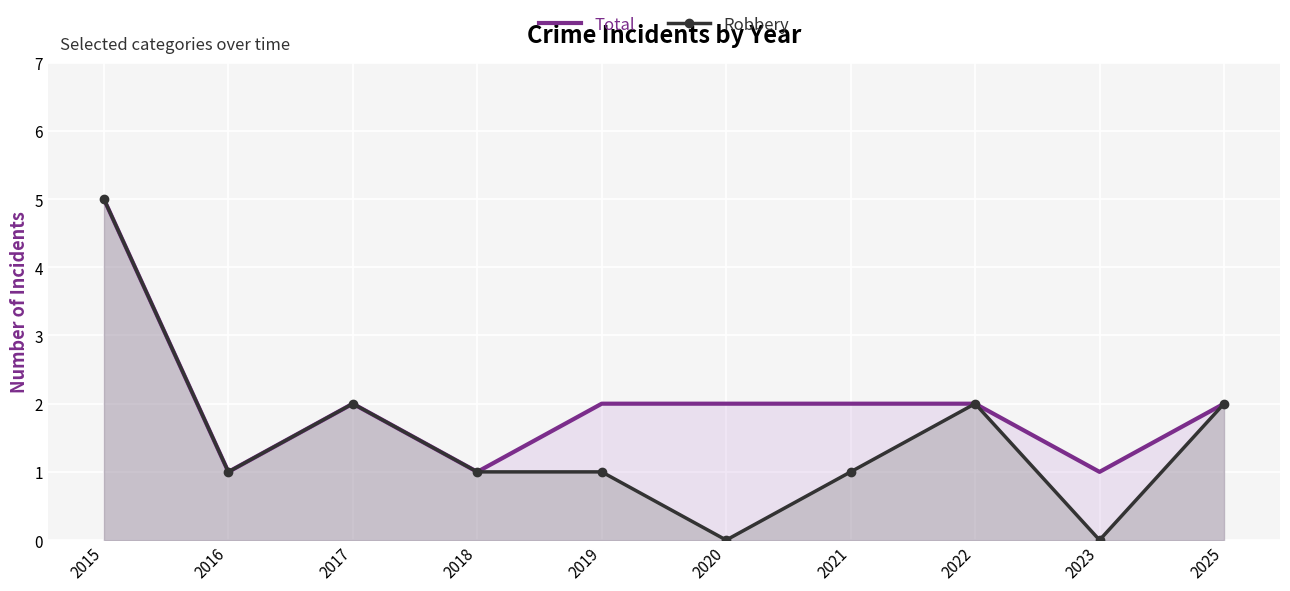

True or false: Total and Robbery cross at least once.

False